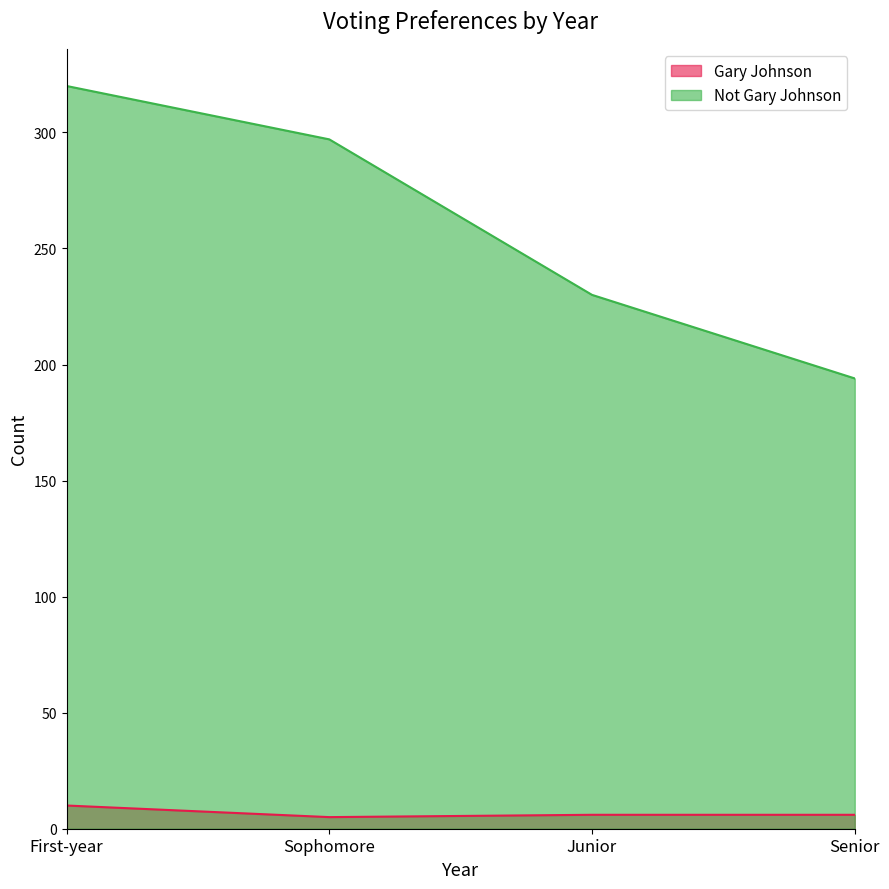

What is the difference between the maximum and minimum values in the Gary Johnson series?

5